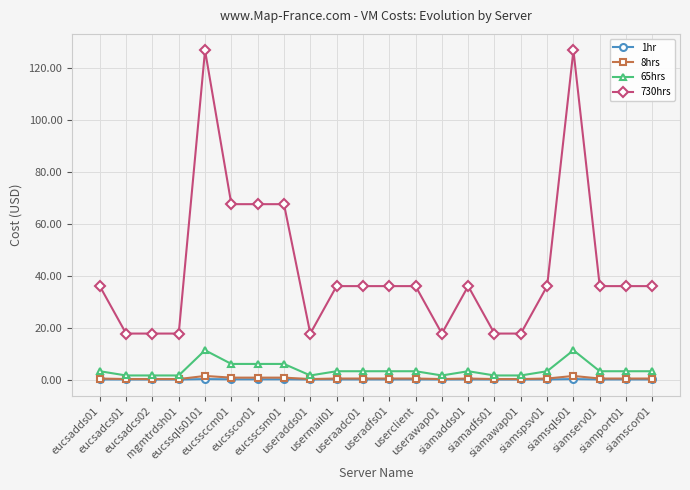

True or false: 730hrs has a value of 170.9 at siamsqls01.

False